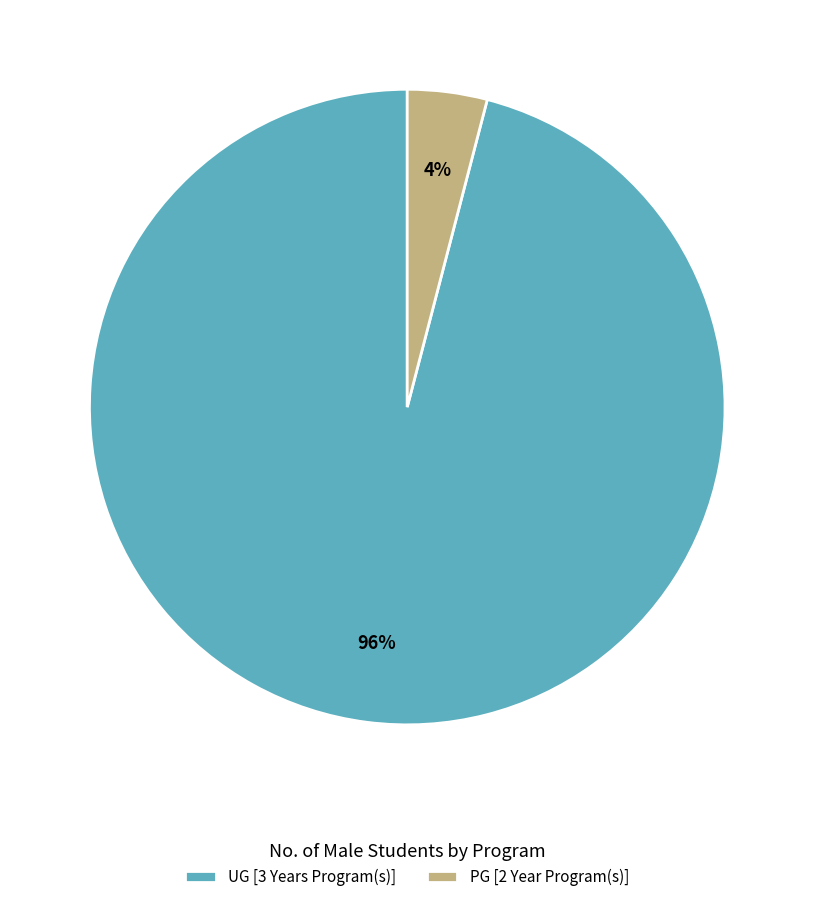

To the nearest percent, what percentage of the pie is UG [3 Years Program(s)]?

96%